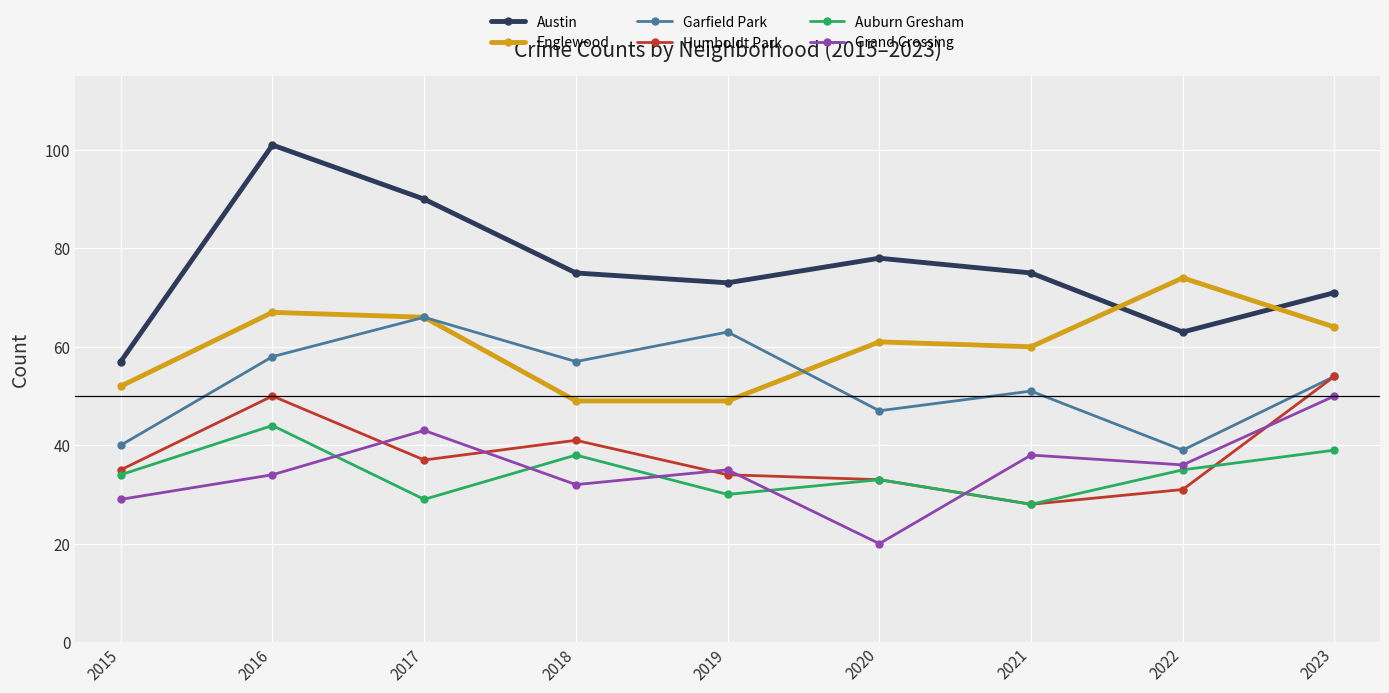

Reading right to left, transcribe all the data shown in this chart.

Austin: 71	63	75	78	73	75	90	101	57
Englewood: 64	74	60	61	49	49	66	67	52
Garfield Park: 54	39	51	47	63	57	66	58	40
Humboldt Park: 54	31	28	33	34	41	37	50	35
Auburn Gresham: 39	35	28	33	30	38	29	44	34
Grand Crossing: 50	36	38	20	35	32	43	34	29